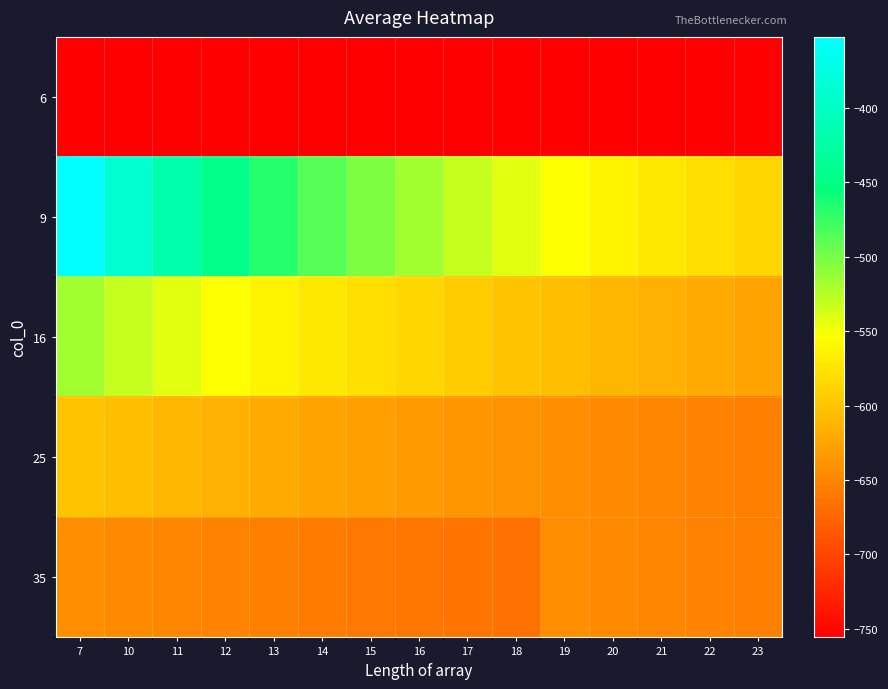

Reading left to right, transcribe all the data shown in this chart.

6: 7=-755.9	10=-755.9	11=-755.9	12=-755.9	13=-755.9	14=-755.9	15=-755.9	16=-755.9	17=-755.9	18=-755.9	19=-755.9	20=-755.9	21=-755.9	22=-755.9	23=-755.9
9: 7=-352.2	10=-388.9	11=-419.5	12=-445.4	13=-467.5	14=-486.8	15=-503.6	16=-517.5	17=-530.7	18=-542.6	19=-553.2	20=-562.9	21=-571.7	22=-579.7	23=-587.0
16: 7=-517.5	10=-530.7	11=-542.6	12=-553.2	13=-562.9	14=-571.7	15=-579.7	16=-587.0	17=-593.8	18=-600.0	19=-605.8	20=-611.1	21=-616.1	22=-620.8	23=-625.1
25: 7=-600.0	10=-605.8	11=-611.1	12=-616.1	13=-620.8	14=-625.1	15=-629.2	16=-633.1	17=-636.7	18=-640.1	19=-643.3	20=-646.3	21=-649.2	22=-652.0	23=-654.5
35: 7=-643.3	10=-646.3	11=-649.2	12=-652.0	13=-654.5	14=-657.0	15=-659.4	16=-661.6	17=-663.8	18=-665.8	19=-643.3	20=-646.3	21=-649.2	22=-652.0	23=-654.5